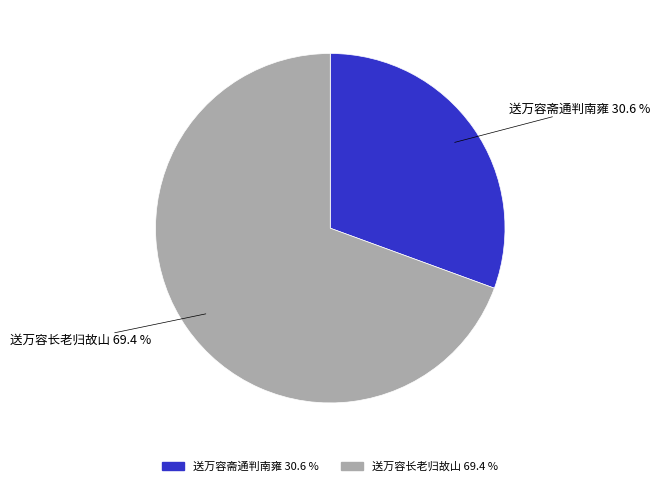

What is the ratio of the value at 送万容长老归故山 to the value at 送万容斋通判南雍?

2.3